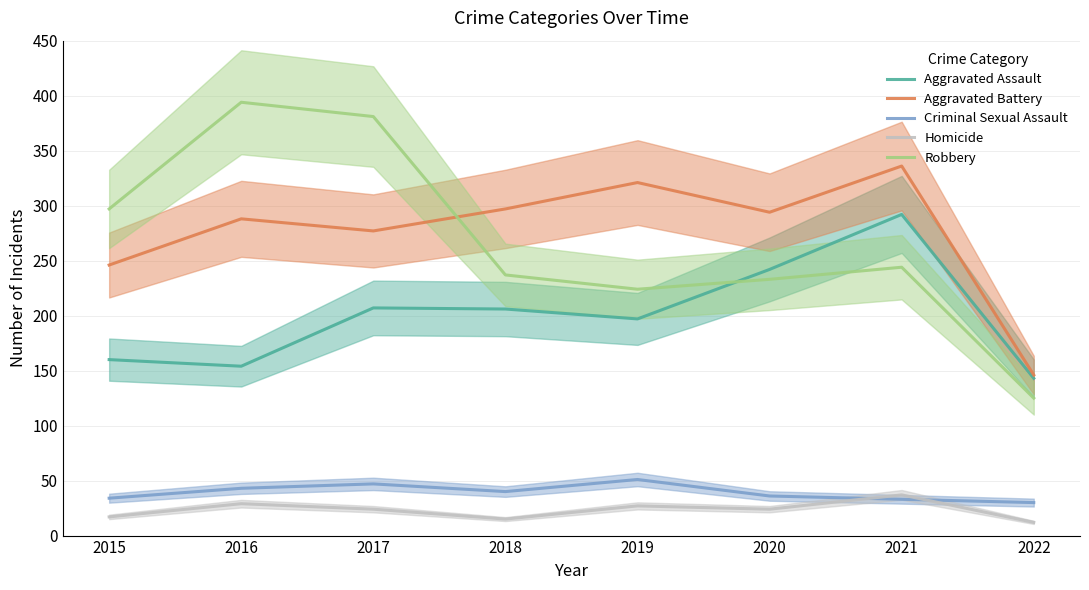

Reading left to right, list all the values displayed in this chart.

Aggravated Assault: 160	154	207	206	197	242	292	143
Aggravated Battery: 246	288	277	297	321	294	336	146
Criminal Sexual Assault: 34	43	47	40	51	36	33	30
Homicide: 17	29	24	15	27	24	37	12
Robbery: 297	394	381	237	224	233	244	125